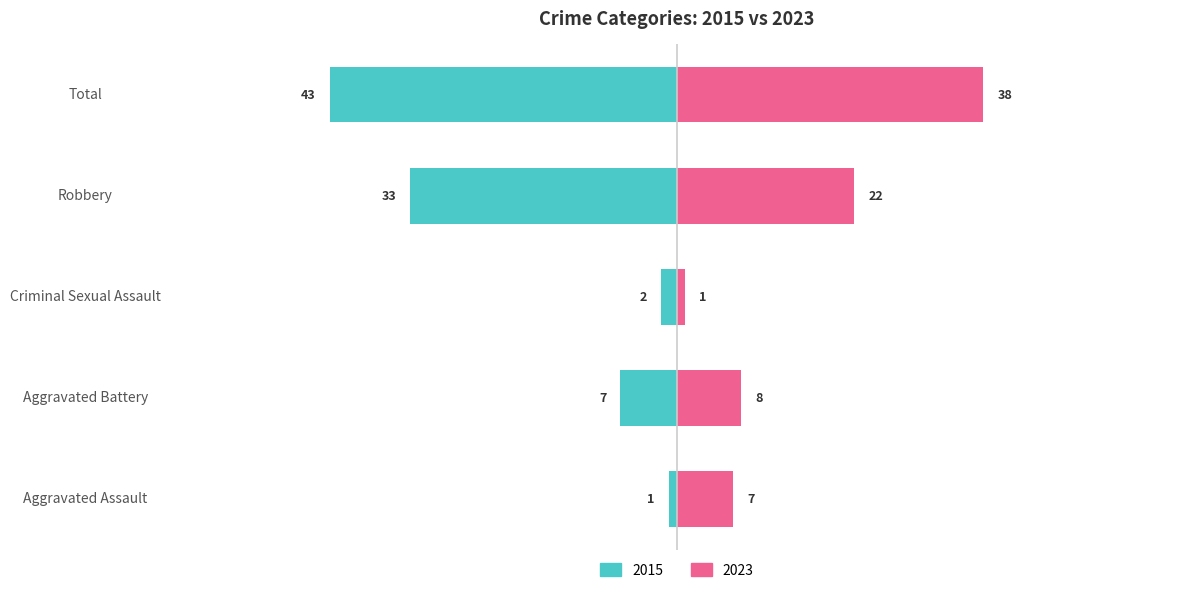

What are all the series names shown in the legend?

2015, 2023